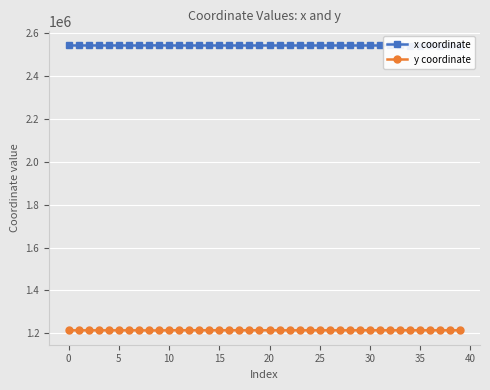

True or false: y coordinate has more than 0 points higher than both neighbors.

True